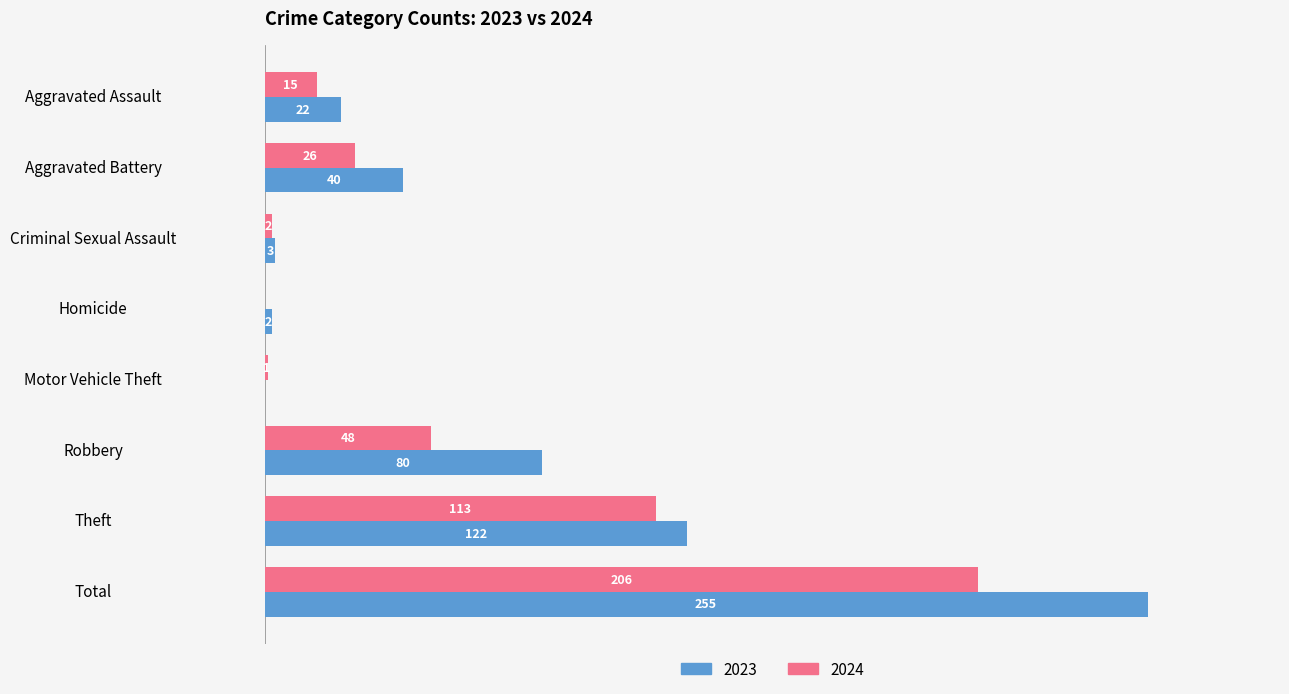

Where is 2023 nearest to the value 127?

Theft